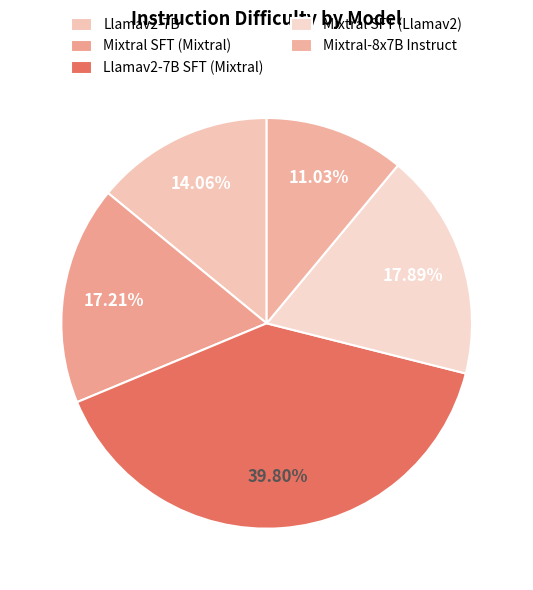

The Mixtral SFT (Llamav2) slice represents 29% of the pie. True or false?

False